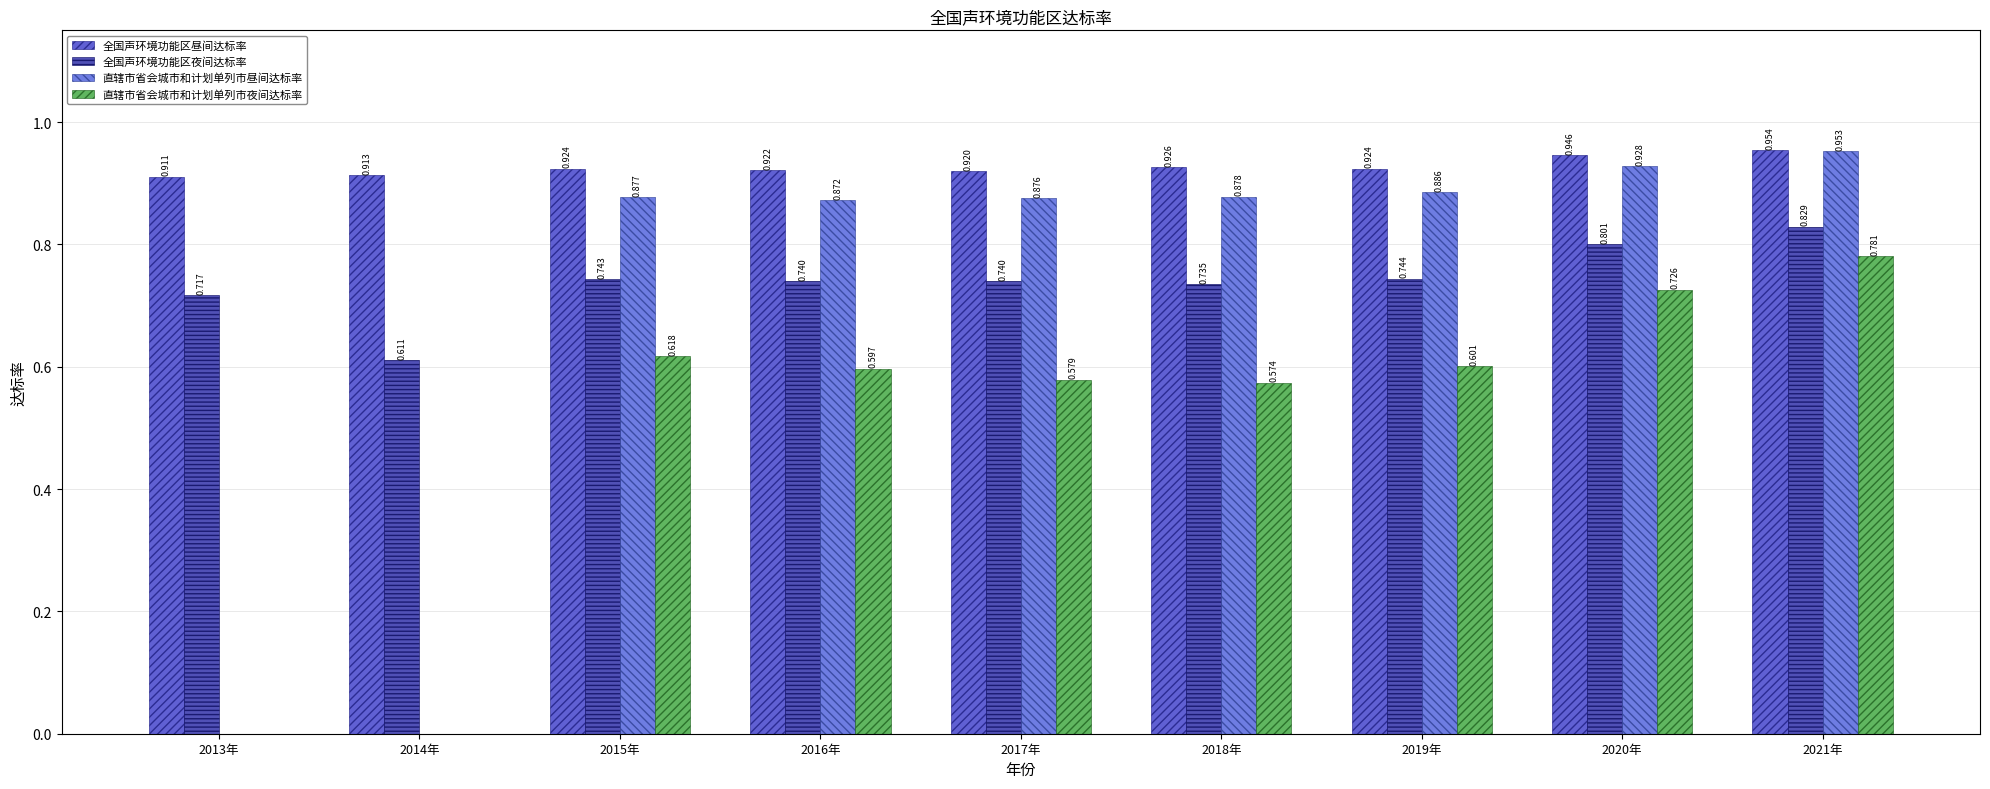

Does the chart contain stacked bars?

No